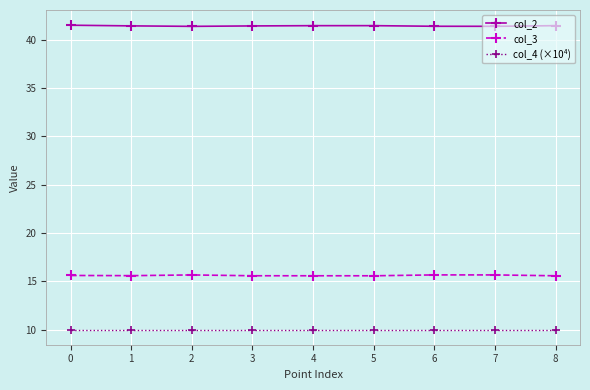

True or false: col_3 and col_4 (×10⁴) intersect in this chart.

False